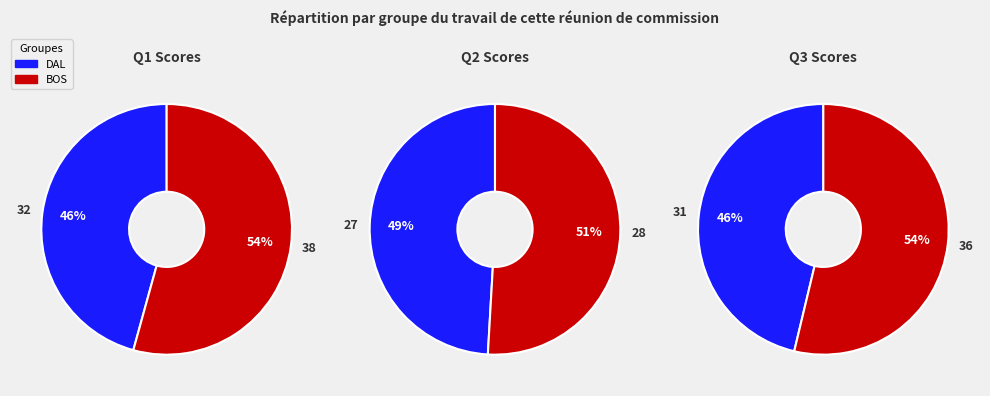

What percentage is the BOS slice, to the nearest percent?

54%